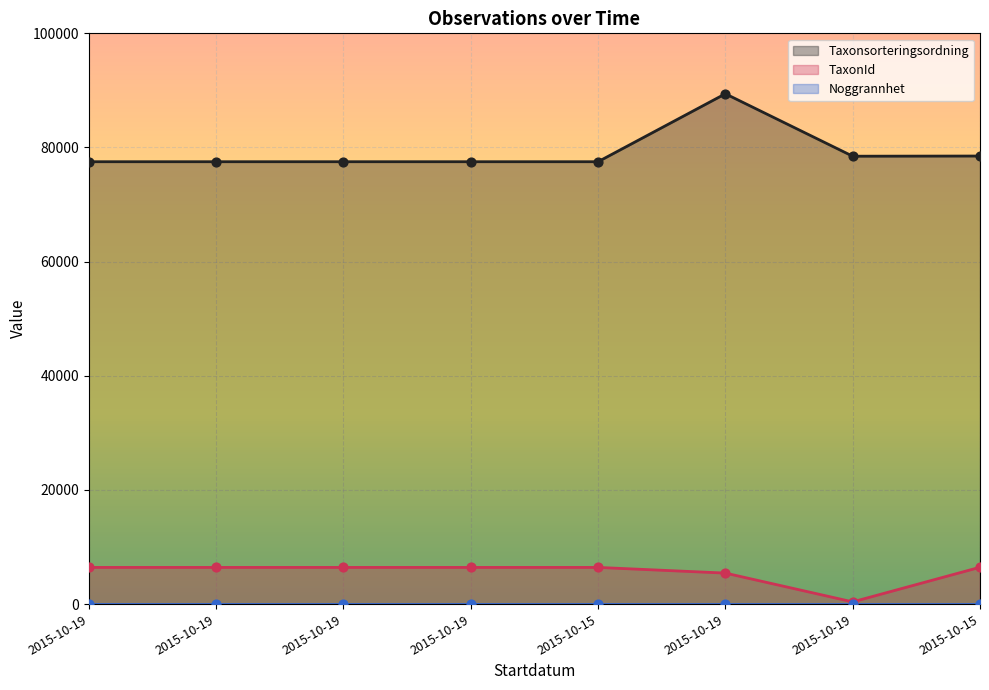

Which series has the largest Y range (max minus min)?

Taxonsorteringsordning